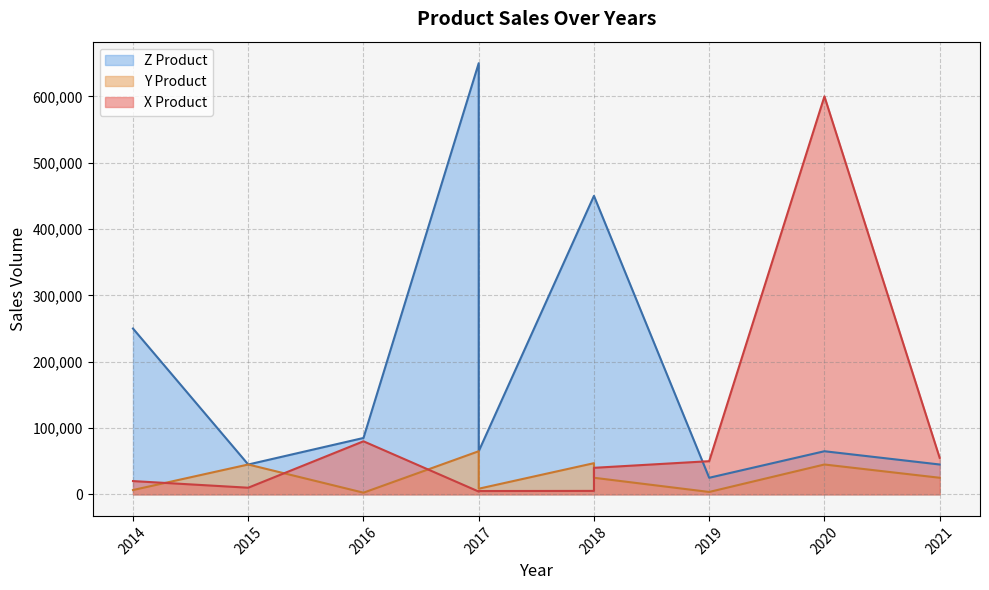

What is the total value across all series at 2017?

78500